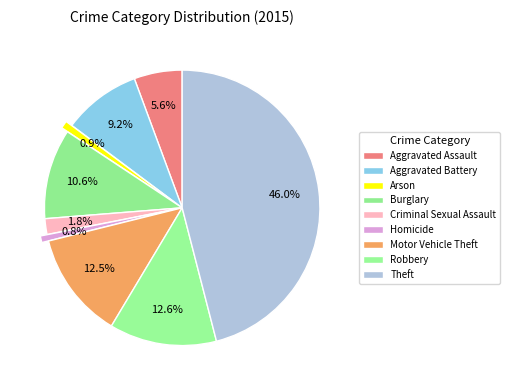

Does Criminal Sexual Assault account for over 50% of the chart?

No